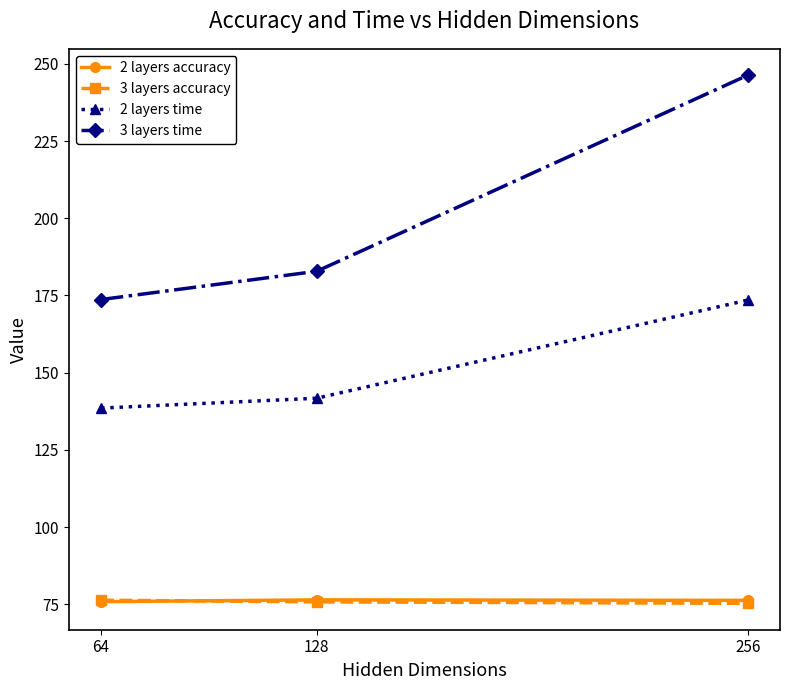

Between 64 and 128, which series saw the biggest shift?

3 layers time